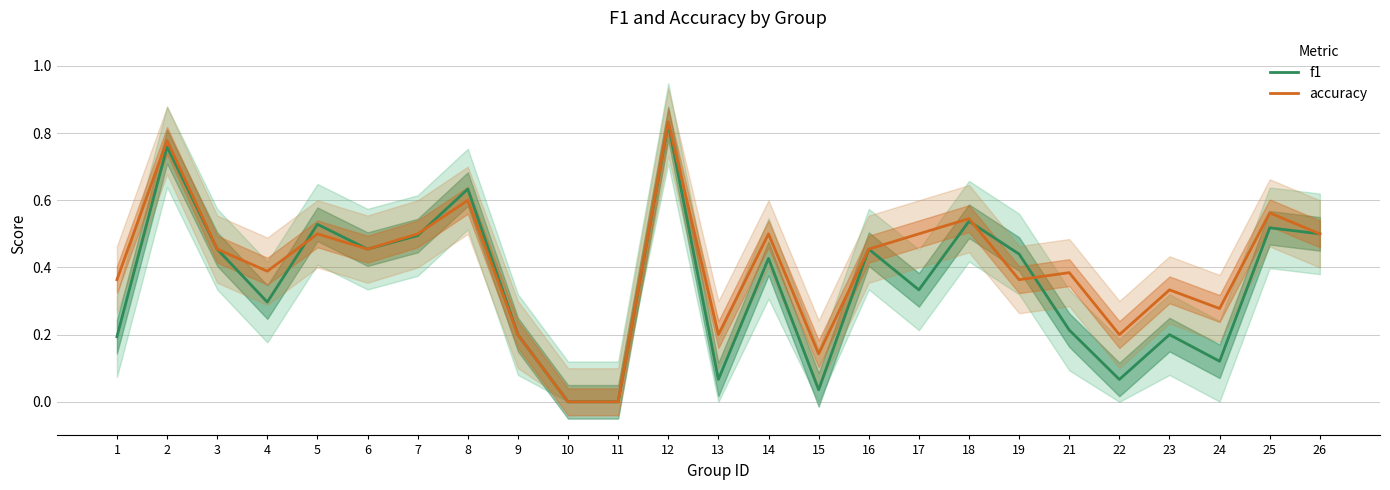

Which category has the highest value in the f1 series?

12